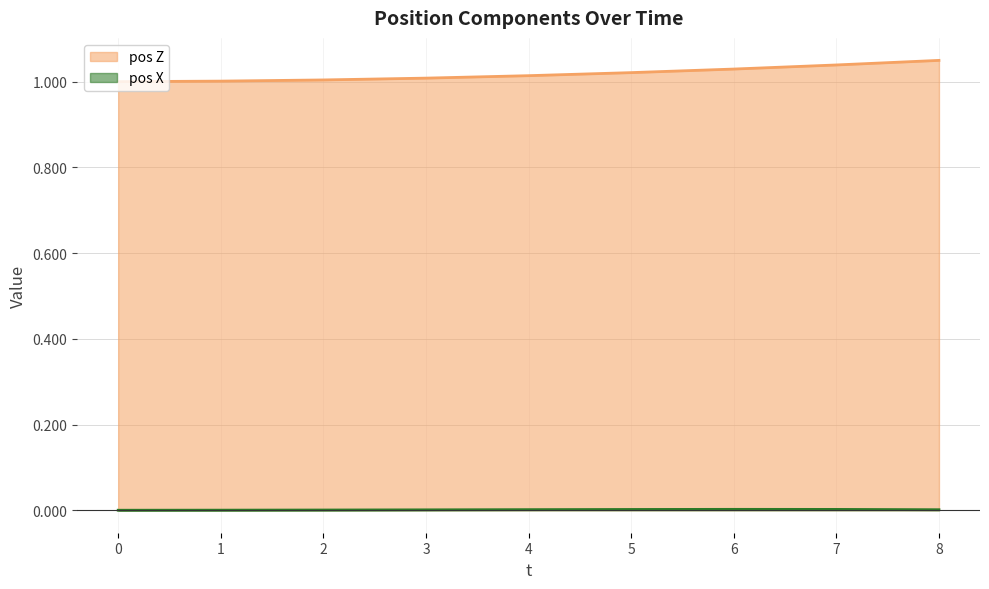

What is the total value across all series at 1?

1.0